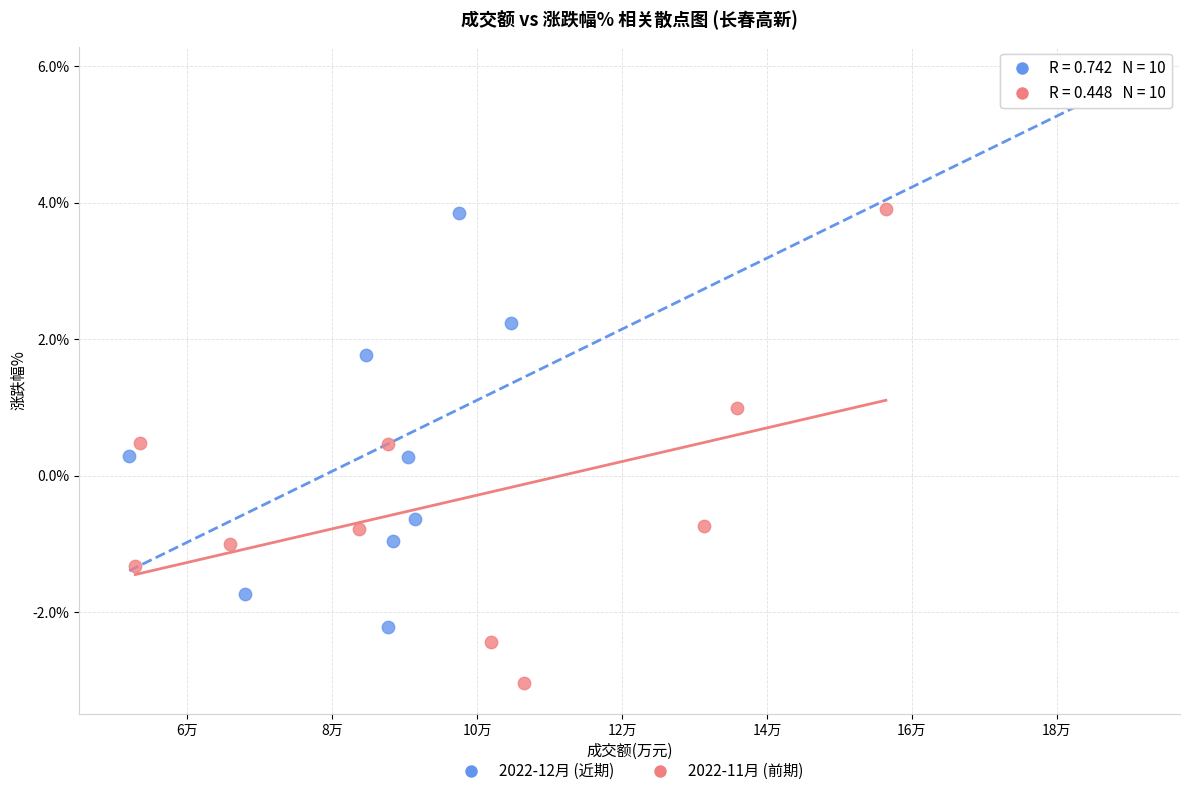

Which series contains the lowest Y value?

2022-11月 (前期)